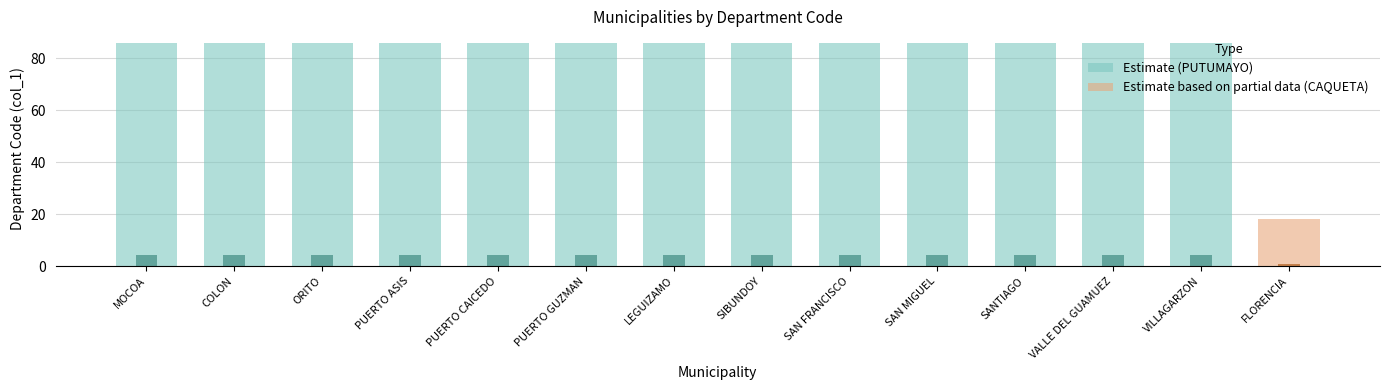

Does the chart contain any negative values?

No